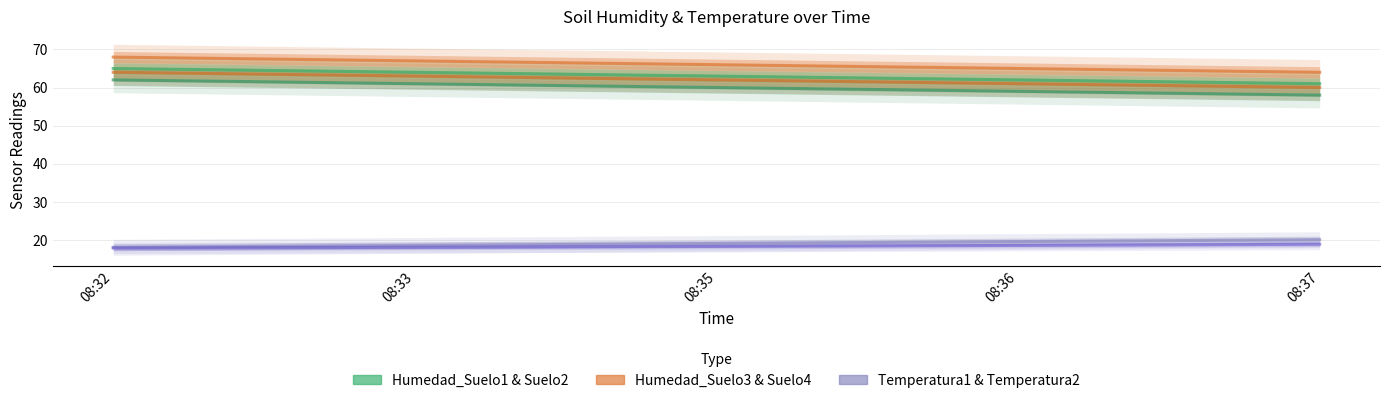

True or false: Humedad_Suelo4 (%) and Humedad_Suelo3 (%) cross at least once.

False